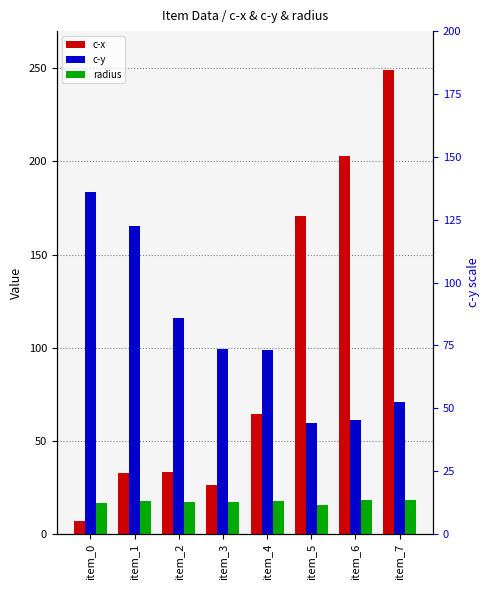

Is it true that c-y equals 115.8 at item_2?

True